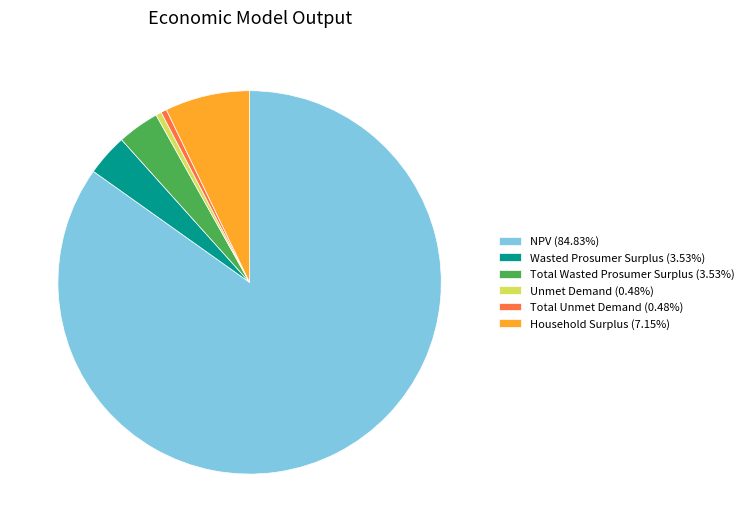

Does NPV account for over 50% of the chart?

Yes